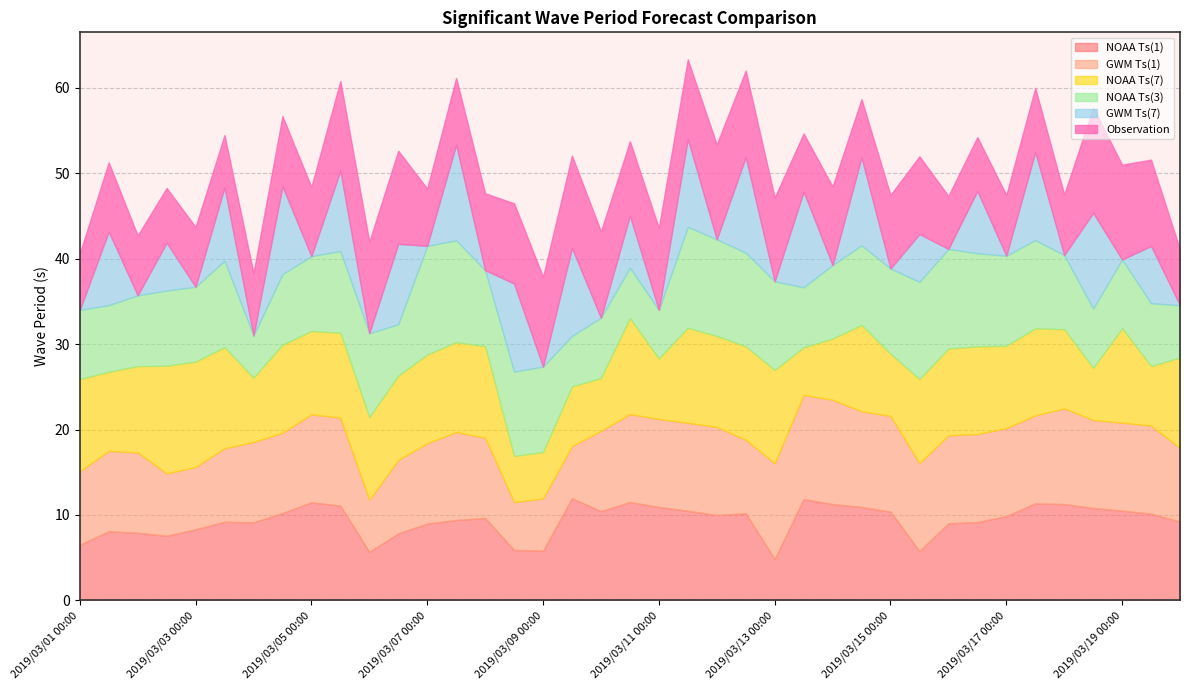

How many data points in NOAA Ts(1) are less than 9?

12